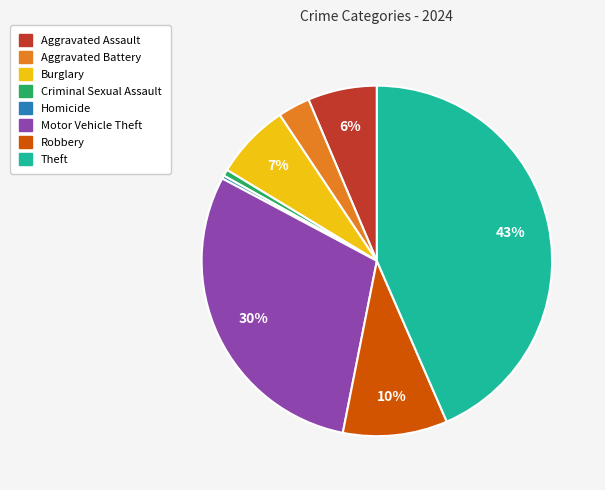

To the nearest percent, what is the combined percentage of Homicide and Motor Vehicle Theft?

30%